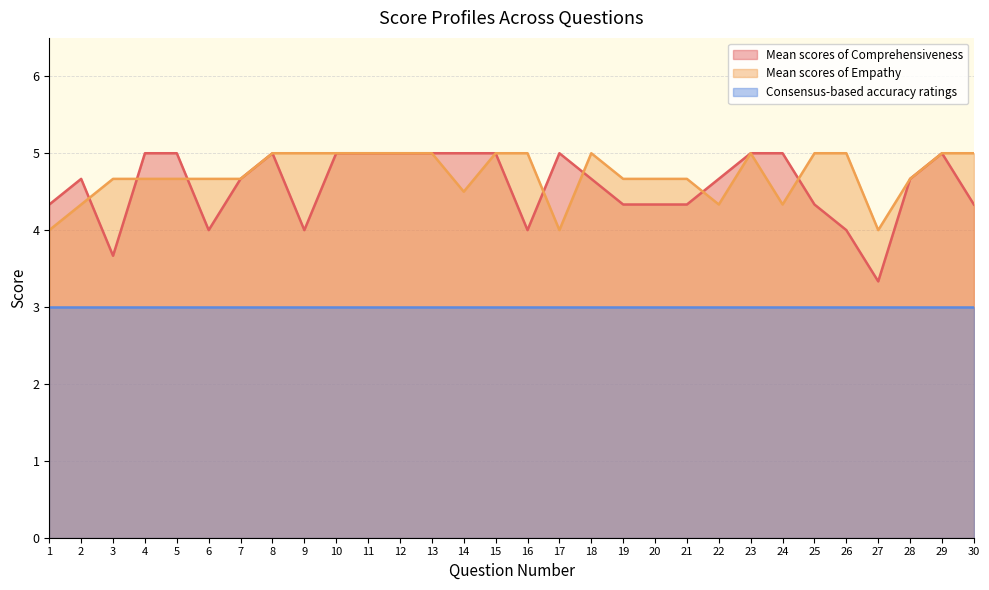

Does the chart display data point markers on the line(s)?

No